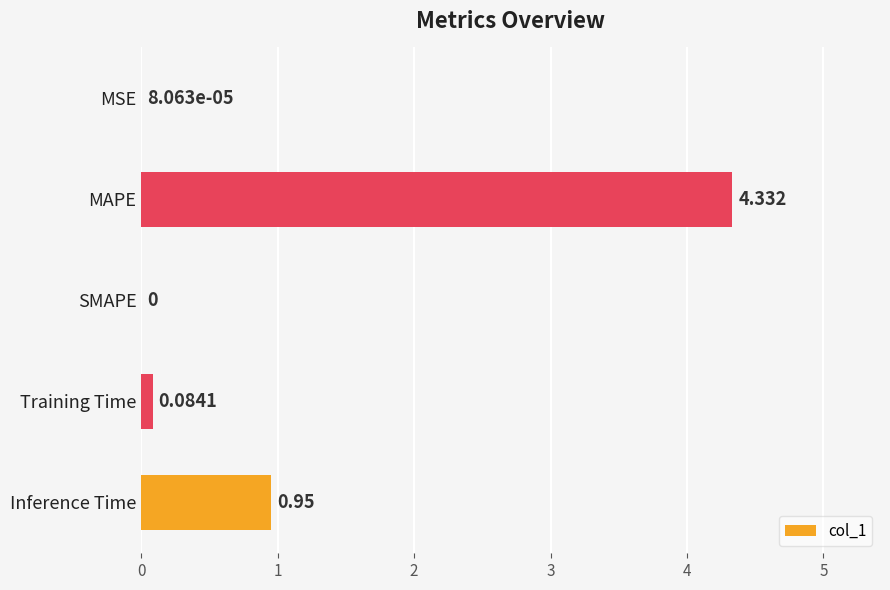

Count the number of data series in this chart.

1